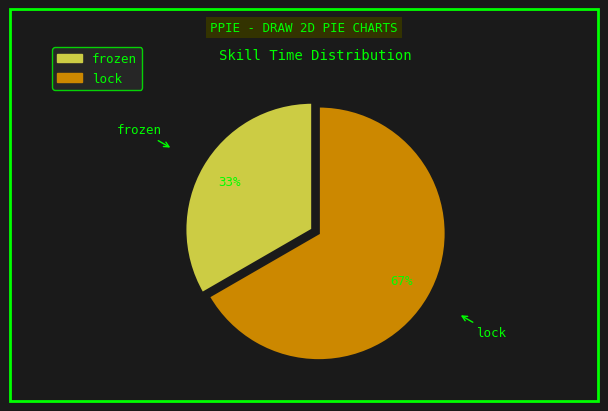

To the nearest percent, what is the average slice percentage?

50%